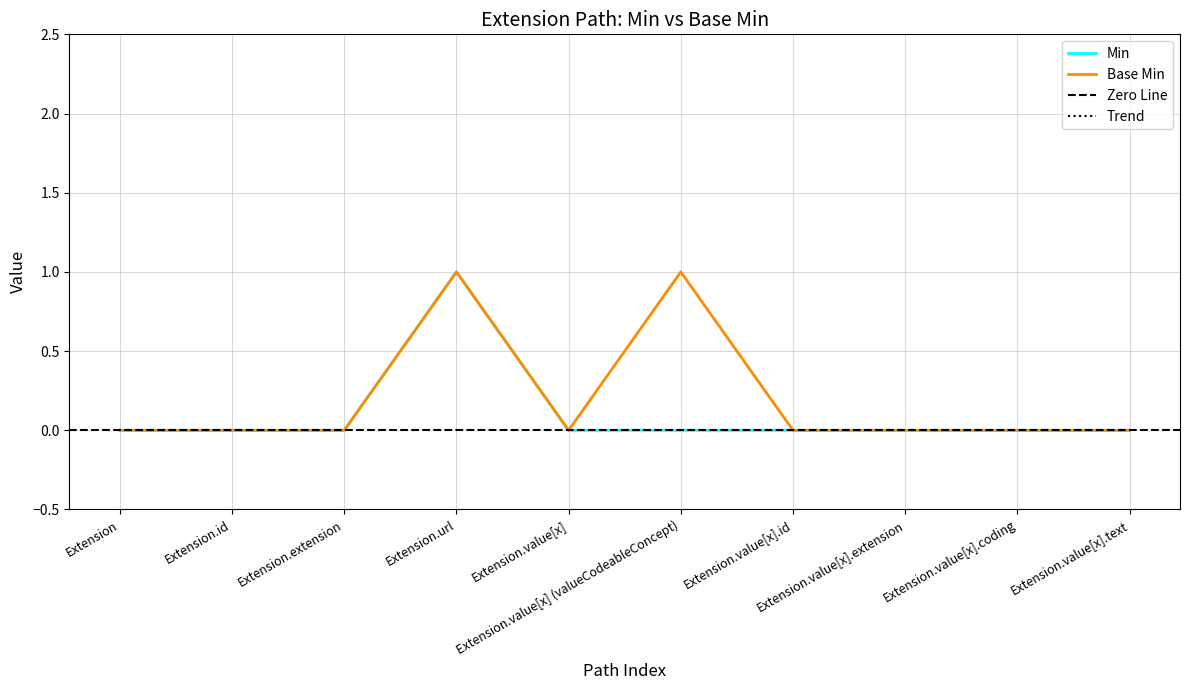

True or false: Min has more than 1 points higher than both neighbors.

False